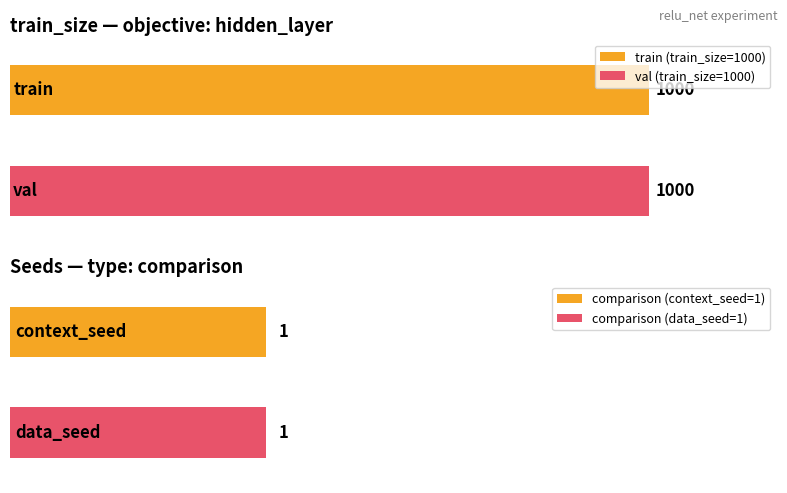

What position from the left is train?

1